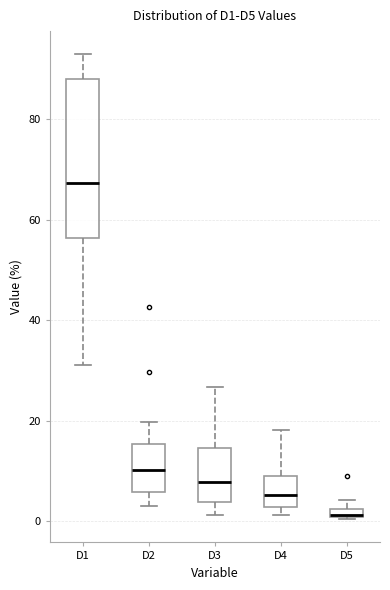

Where is the lower edge of the box for D1 on the y-axis? The values are not printed on the chart, so give them approximately, as read against the axis.

56